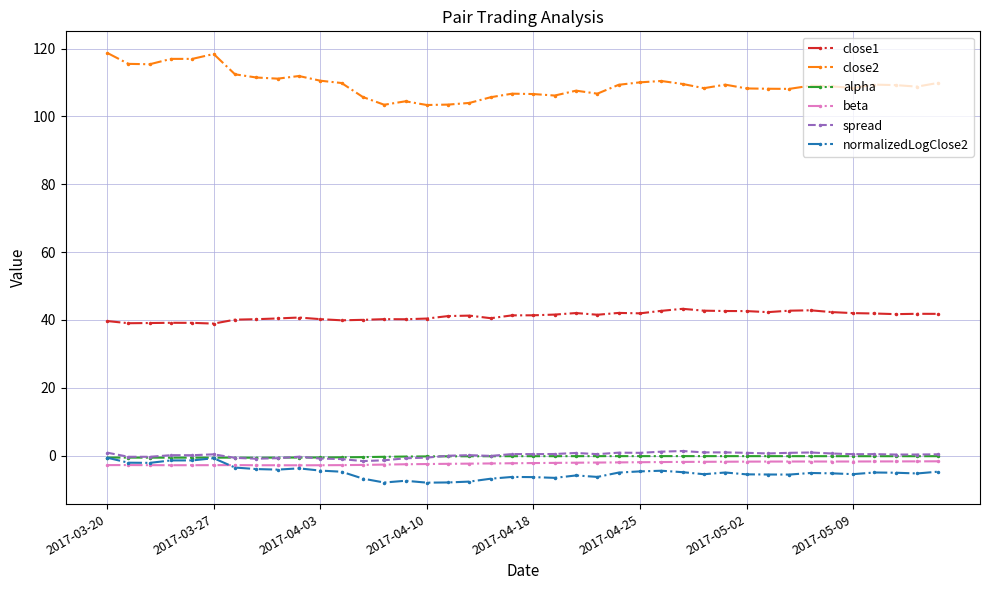

Which series has the widest spread of values?

close2